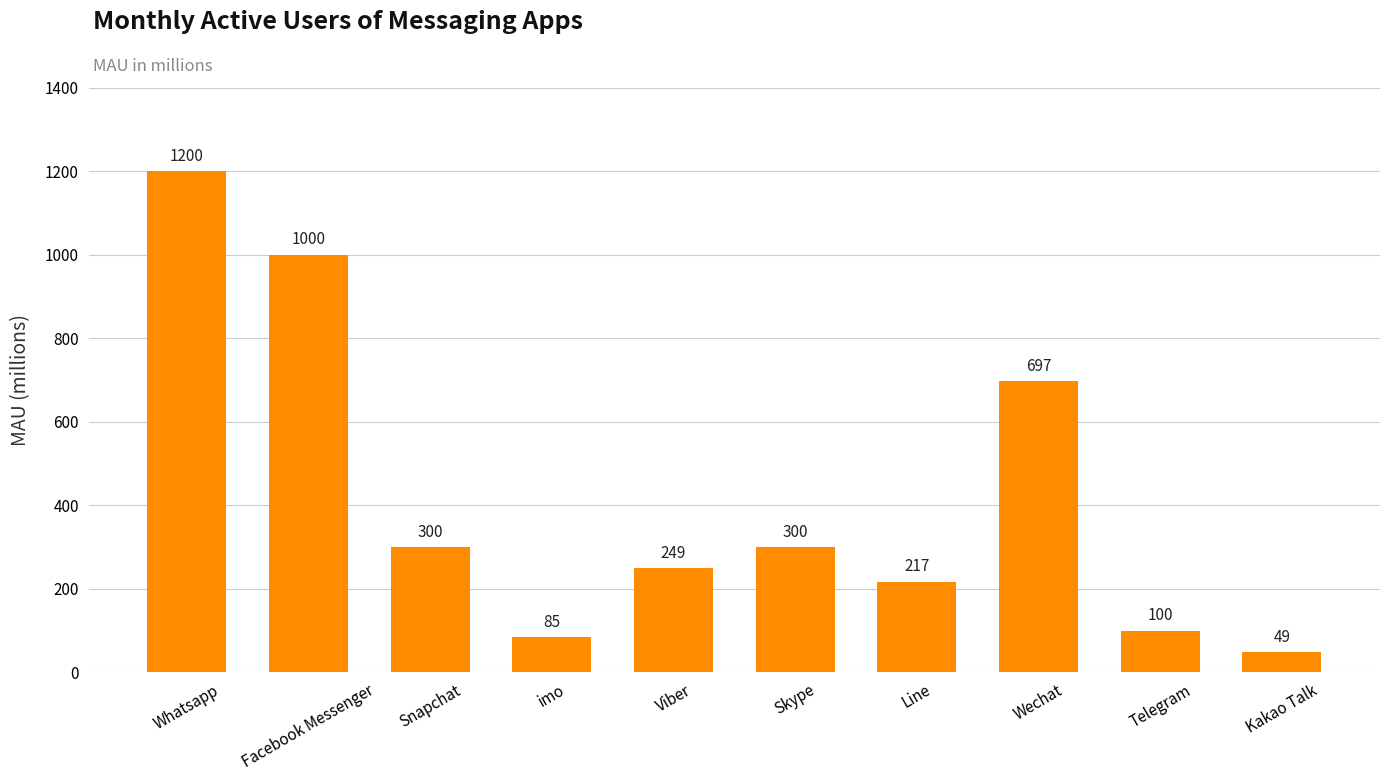

What position from the left is Wechat?

8